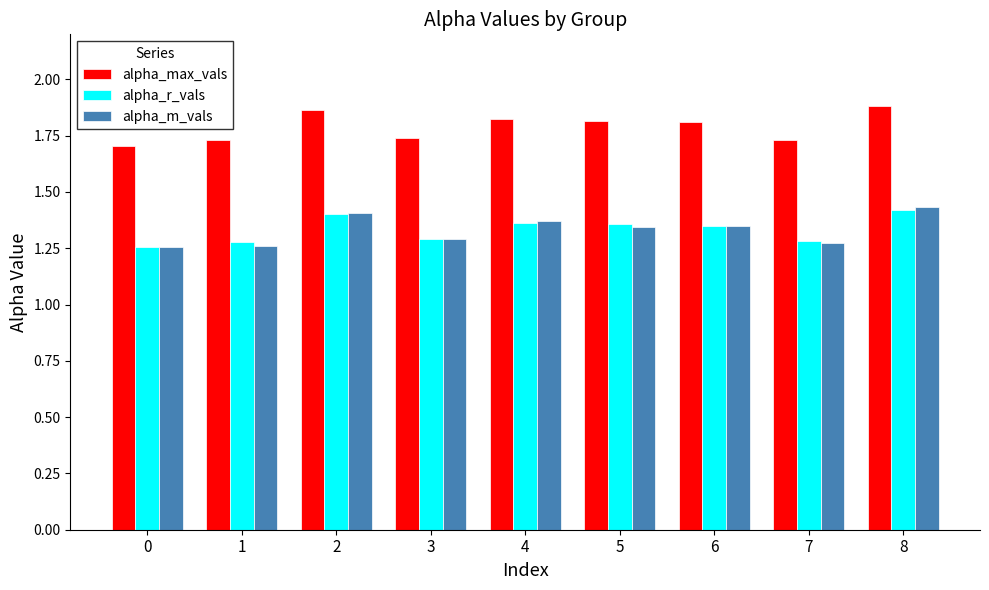

How many alpha_m_vals values are between 1 and 2?

9